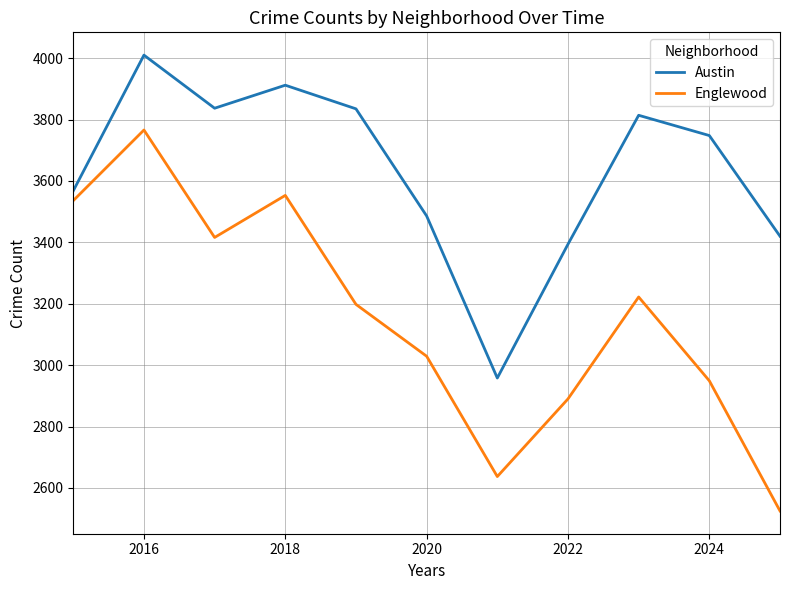

Which series has the widest spread of values?

Englewood